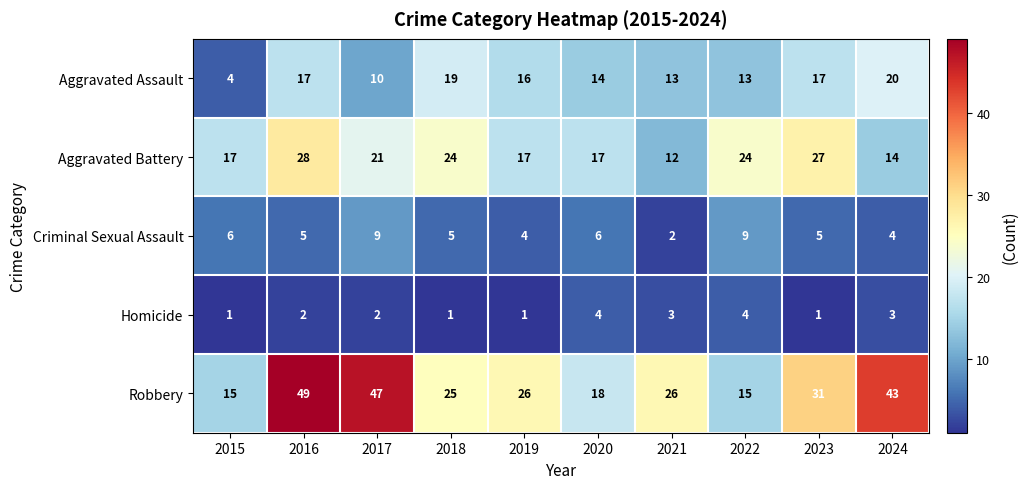

What is the spread (max minus min) of values at 2019?

25